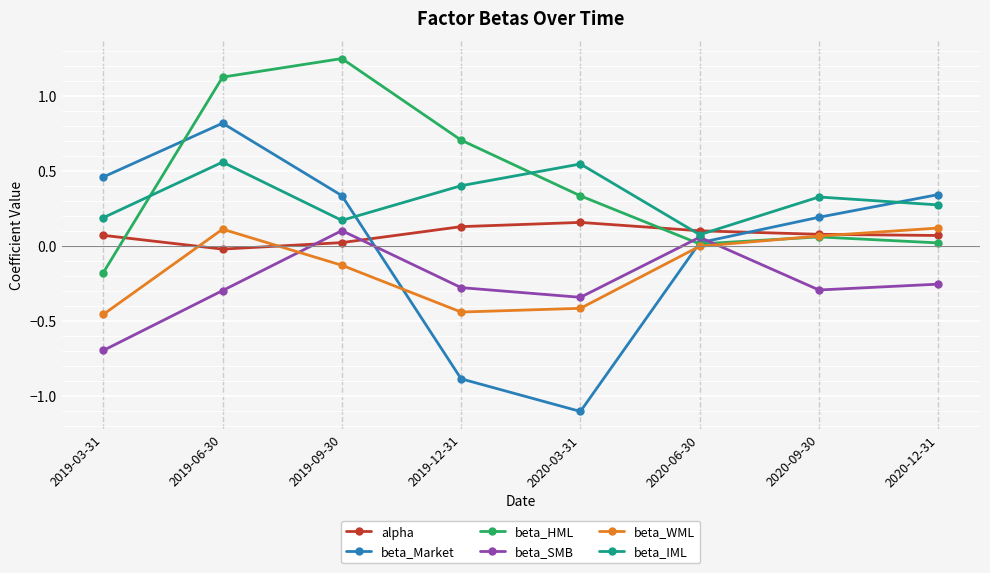

The value of beta_SMB at 2019-06-30 is -0.3. True or false?

True